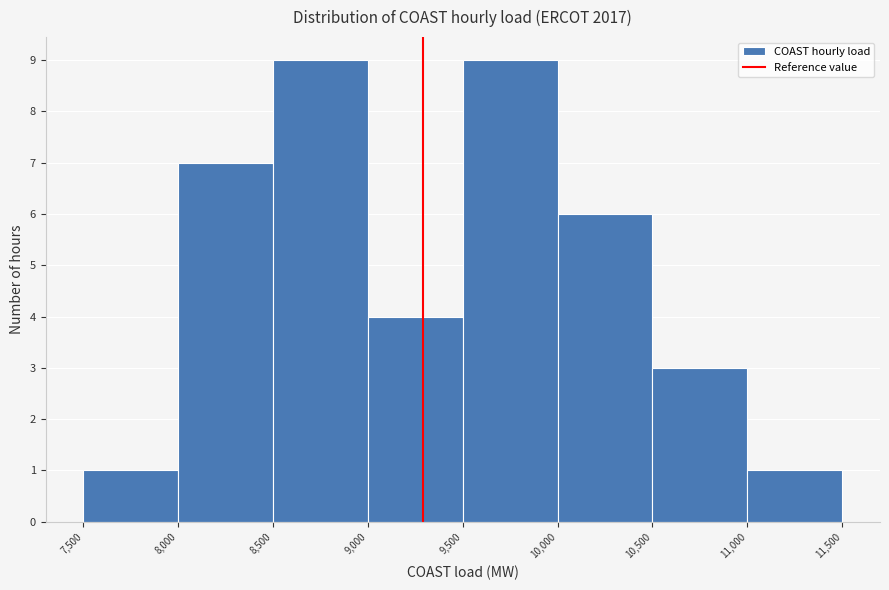

What is the height of the bar covering 9,500 to 10,000 on the x-axis? The values are not printed on the chart, so give them approximately, as read against the axis.

9